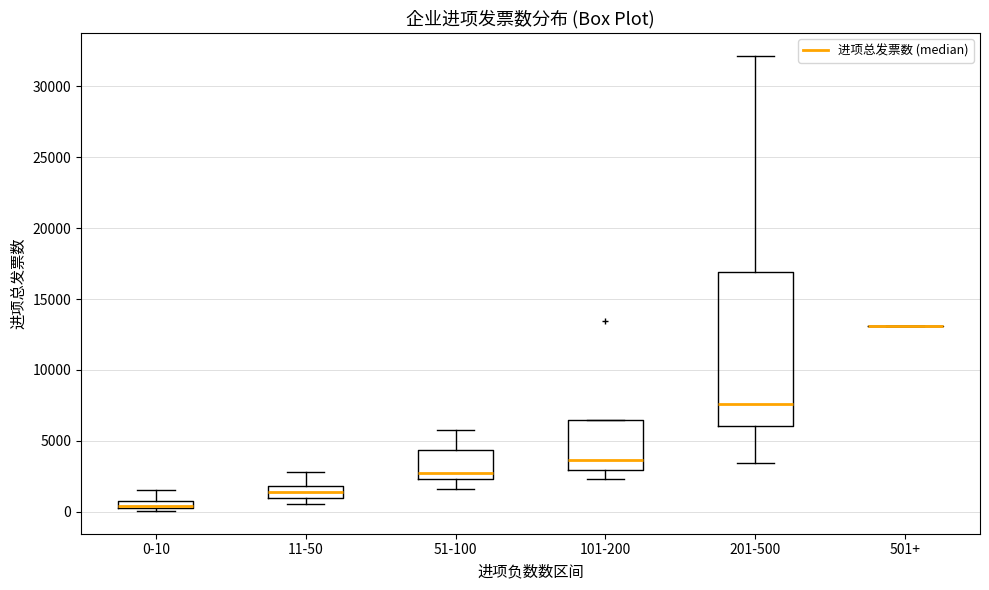

Where is the lower edge of the box for 51-100 on the y-axis? The values are not printed on the chart, so give them approximately, as read against the axis.

2500